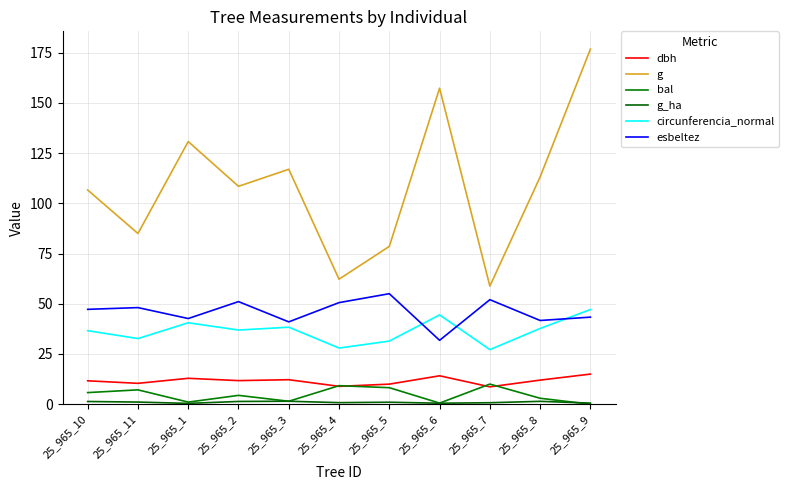

How many lines are shown in the chart?

6